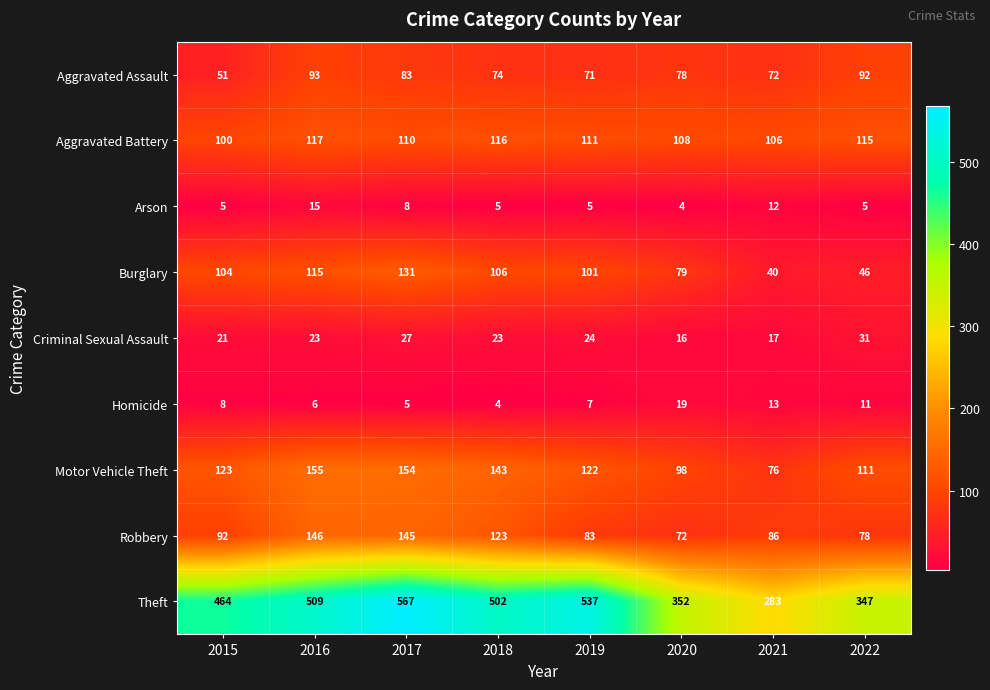

Which series changed the most between 2016 and 2018?

Robbery